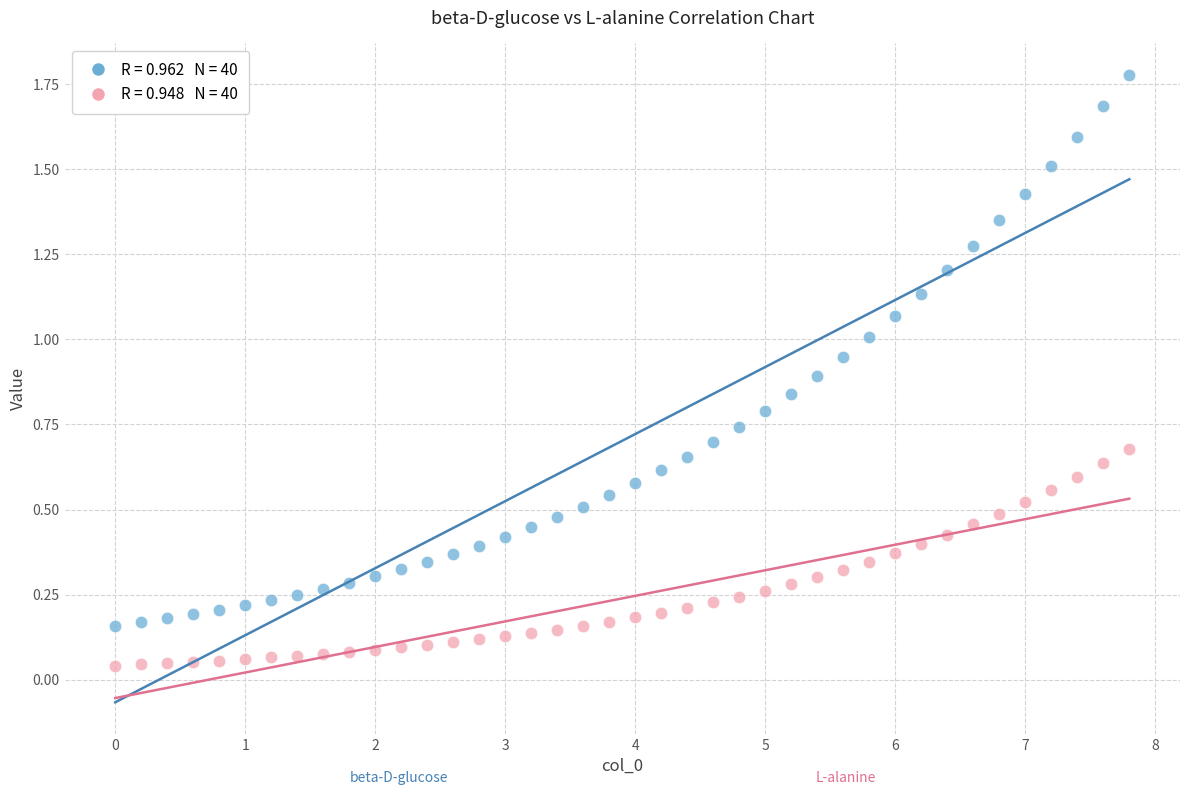

Across all data points, what is the range of Y values (max minus min)?

1.7